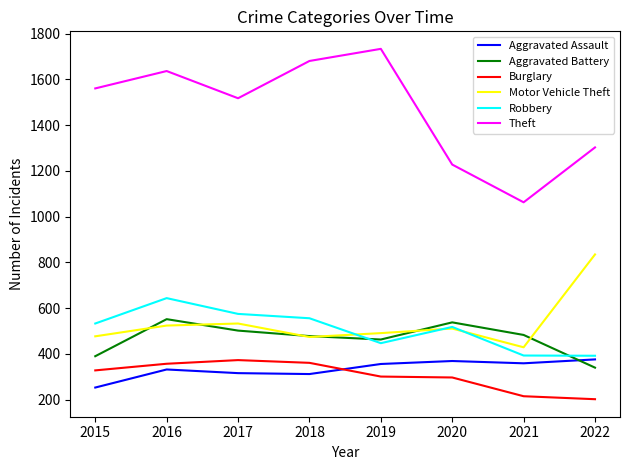

What is the difference between the maximum and minimum values in the Robbery series?

252